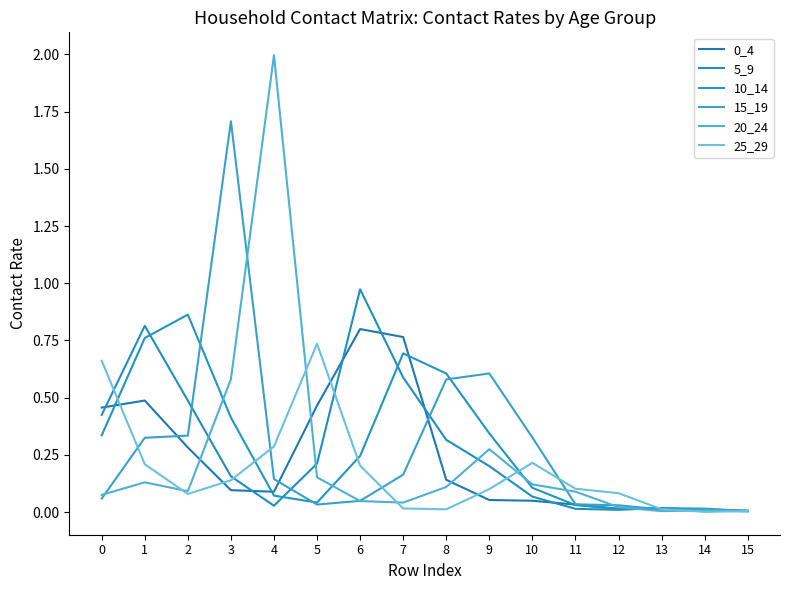

Is it true that 15_19 equals 0.0 at 13?

False